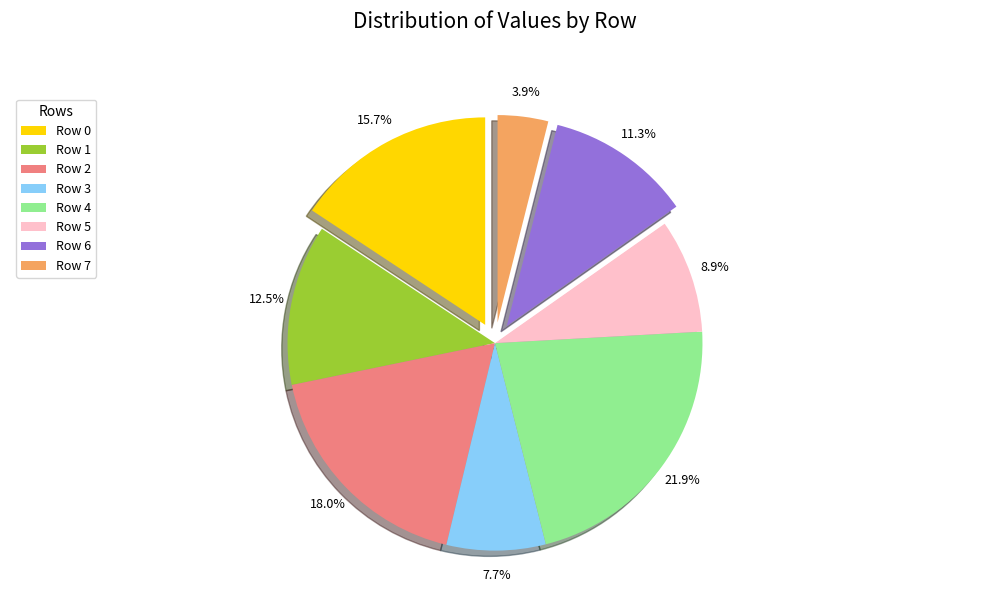

How many segments does this pie chart have?

8